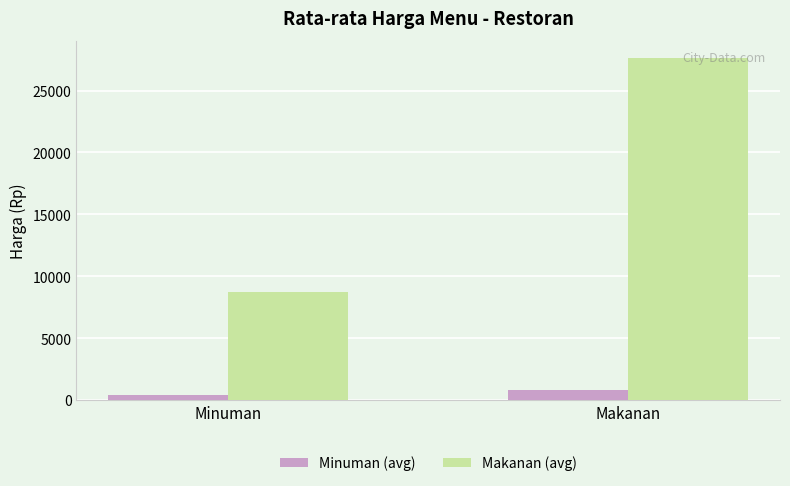

What is the total value across all series at Minuman?

9187.5